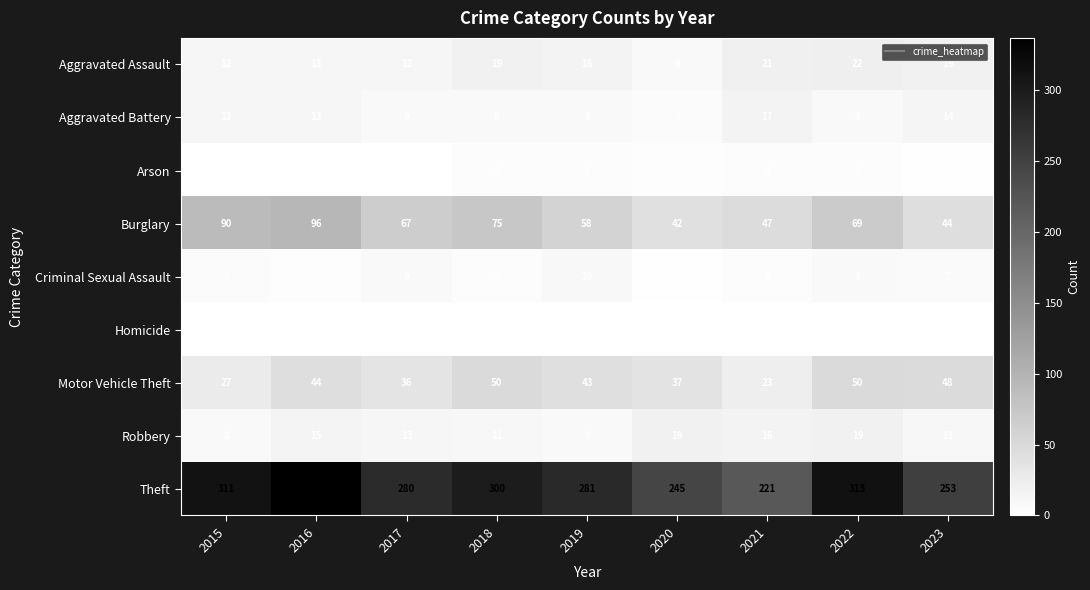

What is the difference between the highest and lowest values at 2020?

244